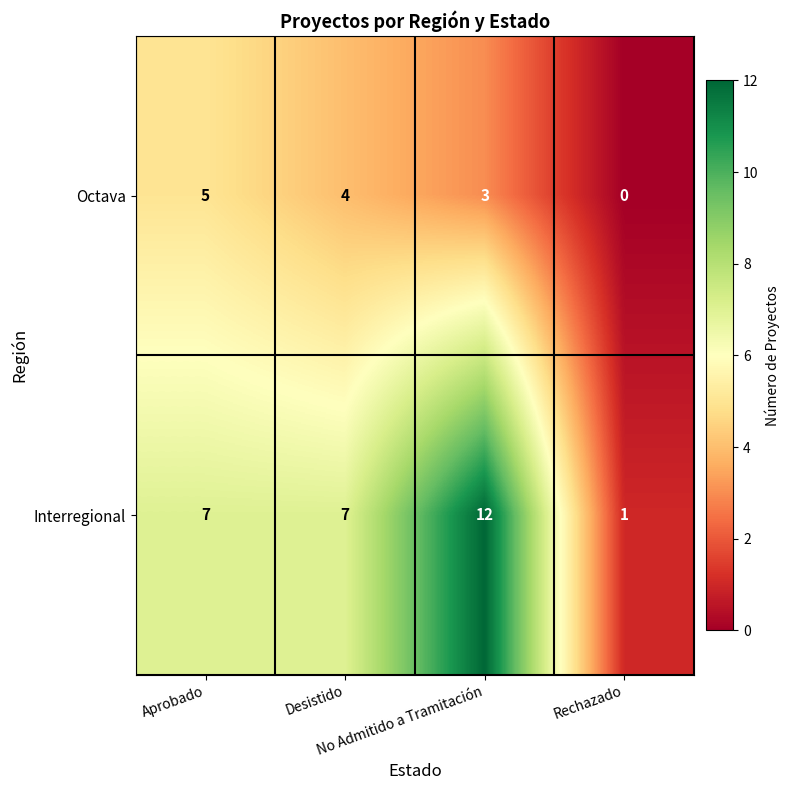

At which category is the sum across all series the highest?

No Admitido a Tramitación